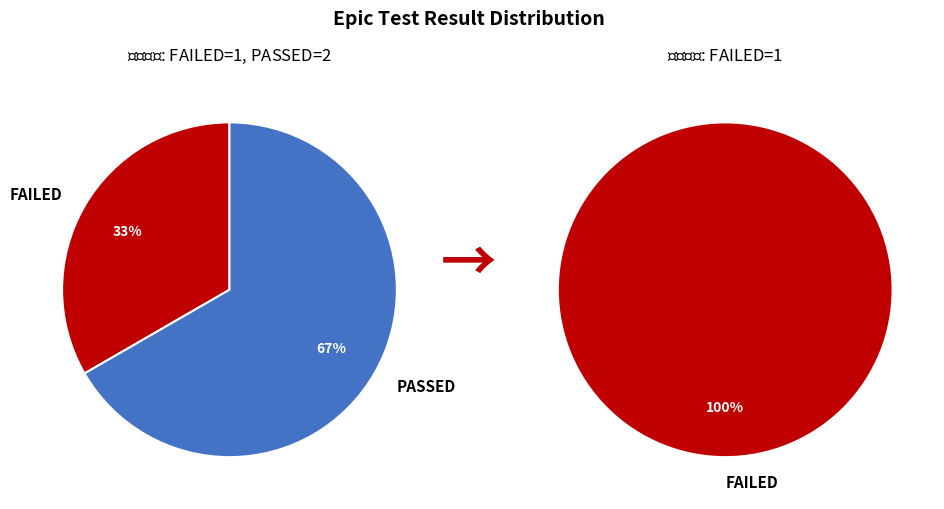

To the nearest percent, what is the average slice percentage?

50%